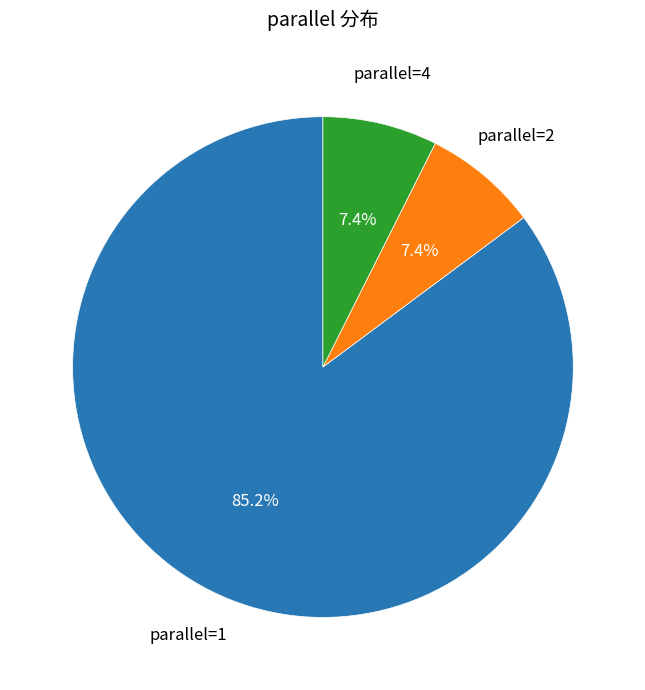

Is parallel=1 the majority of the pie?

Yes